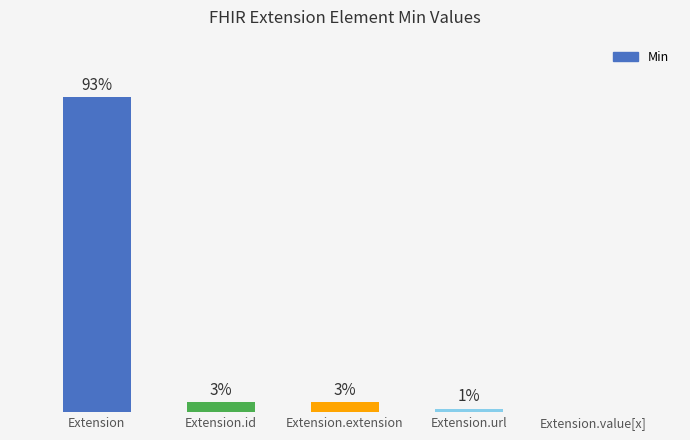

At which category does the chart reach its peak across all series?

Extension